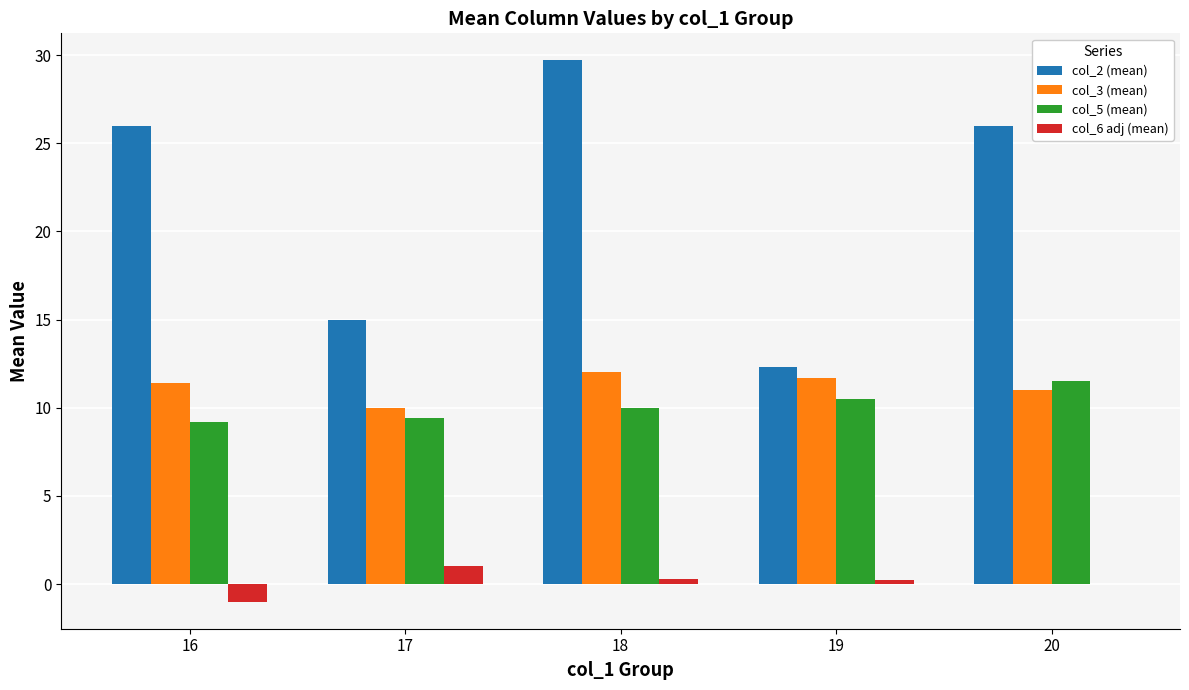

What is the maximum value shown in the chart?

29.7